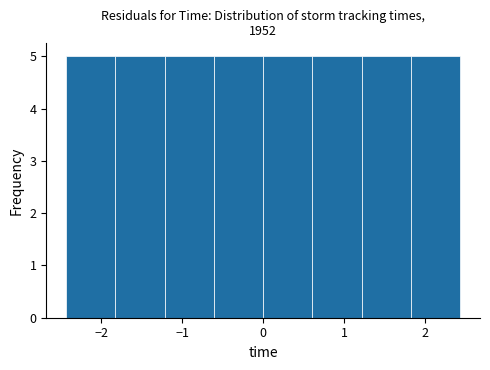

What is the height of the bar covering 0.0 to 0.6 on the x-axis? Neither the bar edges nor the heights are printed on the chart, so give them approximately, as read against the axes.

5